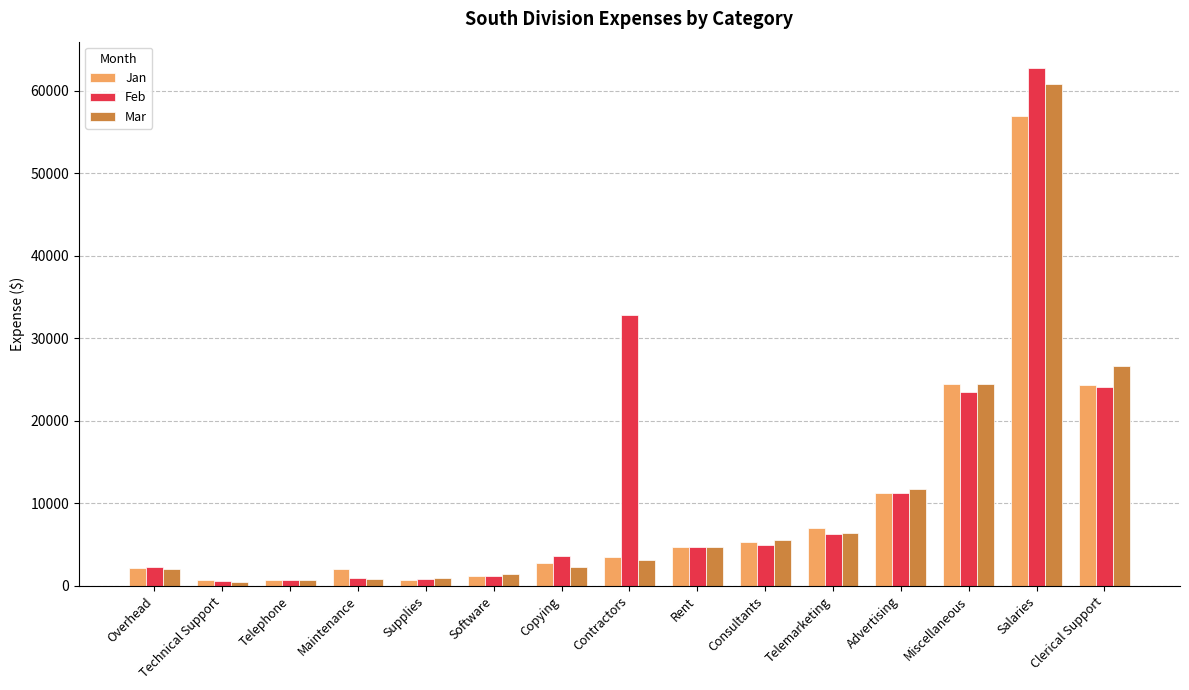

What is the average value of the Feb series?

12037